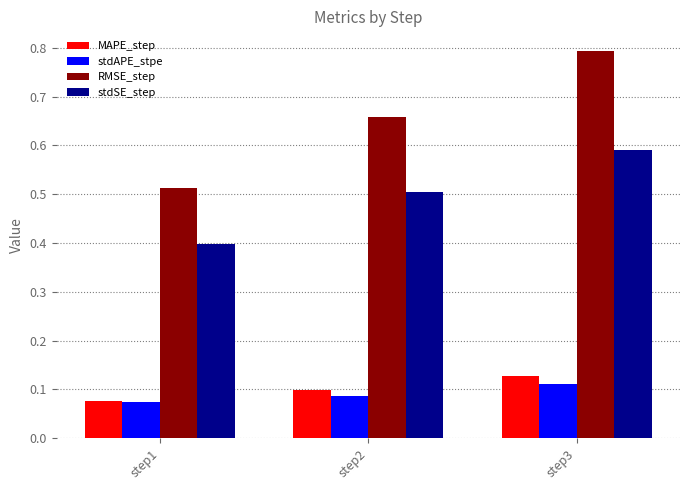

At step2, list the series in order from smallest to largest.

stdAPE_stpe, MAPE_step, stdSE_step, RMSE_step